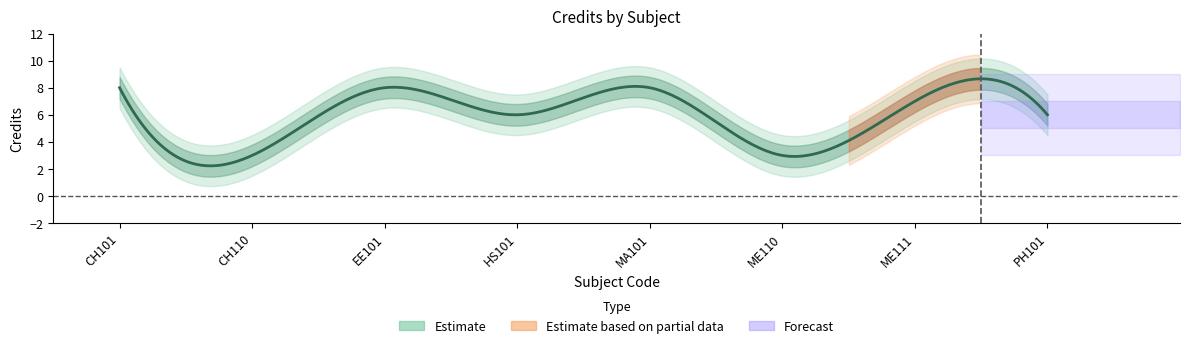

List the labels in order of value, largest first.

CH101, EE101, MA101, ME111, HS101, PH101, CH110, ME110